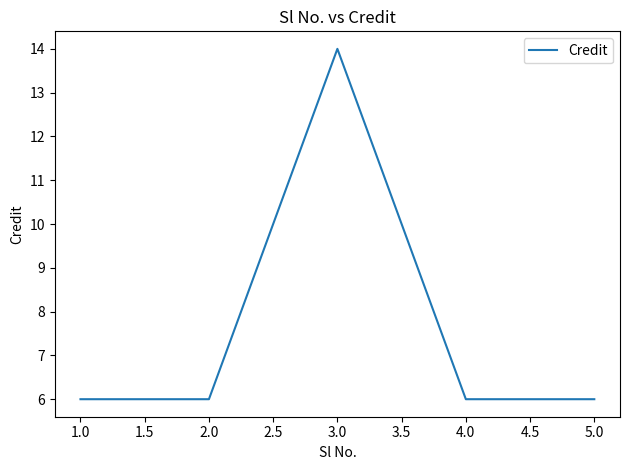

The chart shows a value of 6 at 3.0. True or false?

False